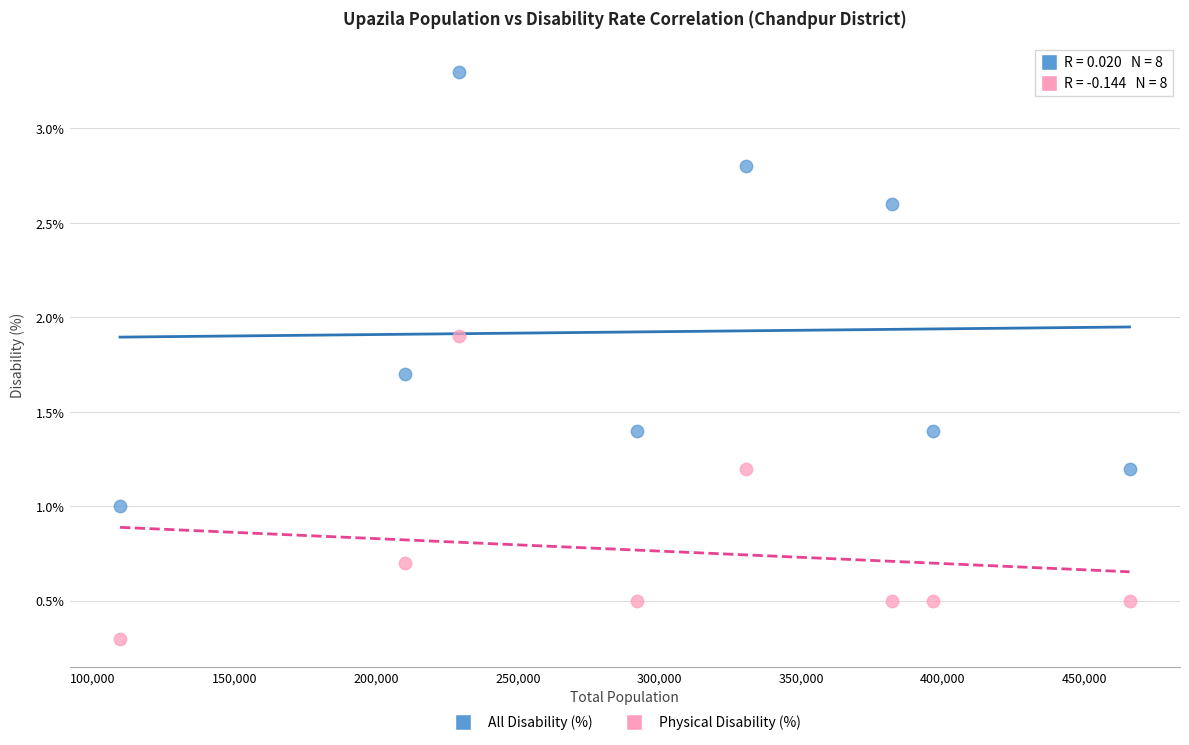

Across all data points, what is the range of X values (max minus min)?

356344.0